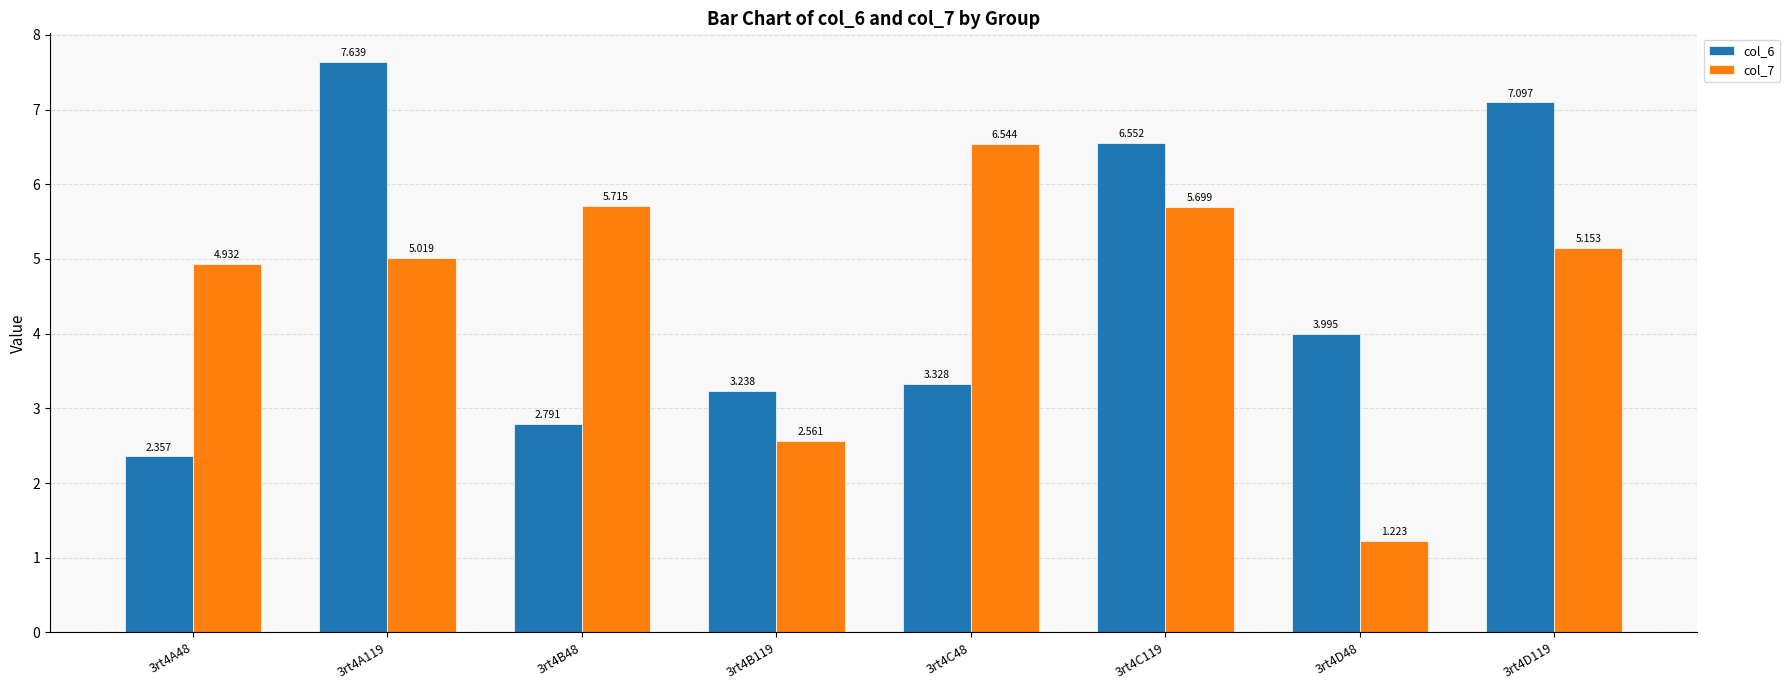

At which label is col_7 closest to 3?

3rt4B119